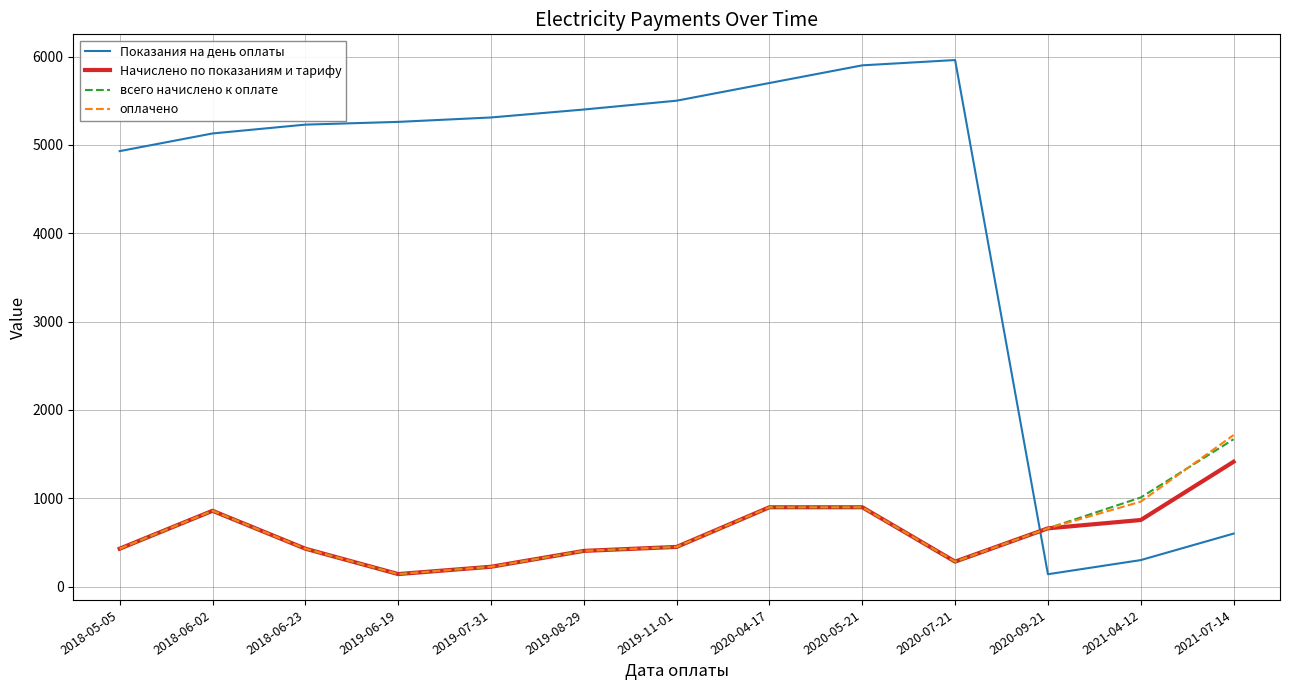

What are all the series names shown in the legend?

Показания на день оплаты, Начислено по показаниям и тарифу, всего начислено к оплате, оплачено